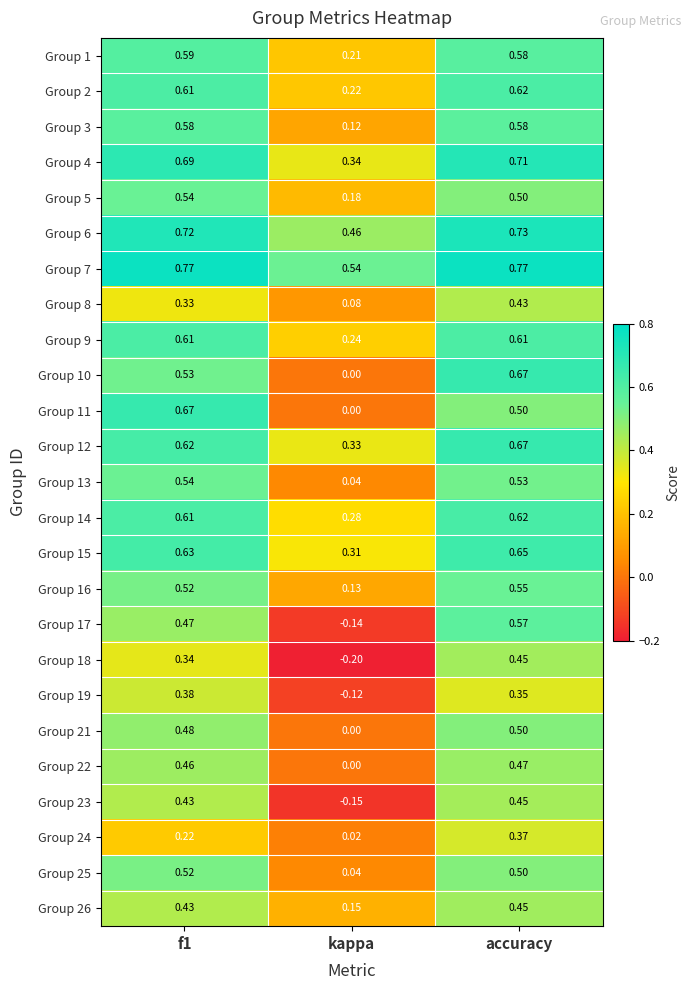

Which category has the lowest value in the Group 19 series?

kappa